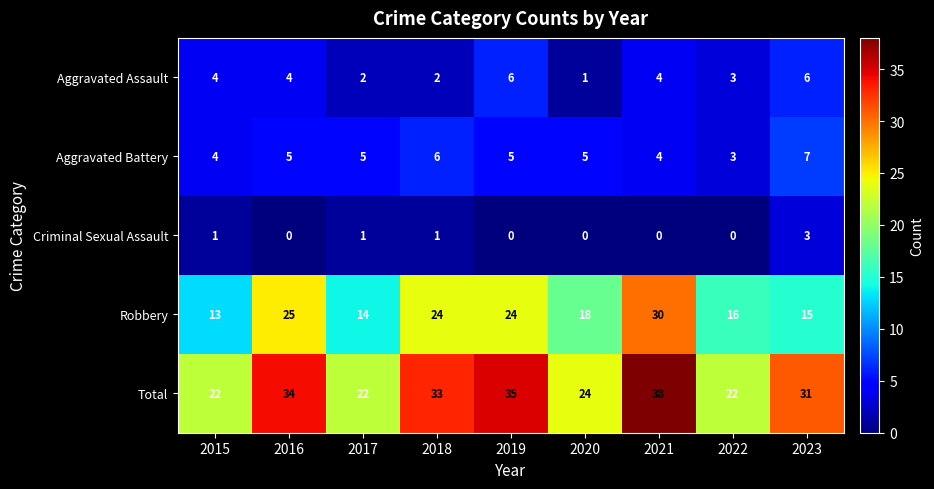

Which category has the highest value in the Aggravated Battery series?

2023